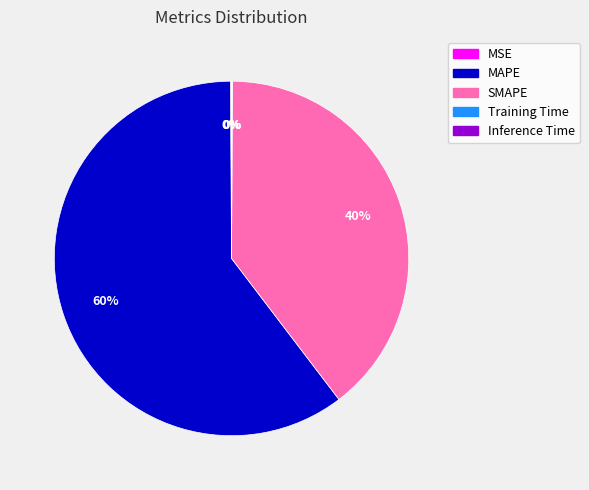

Which category has the biggest portion of the pie?

MAPE